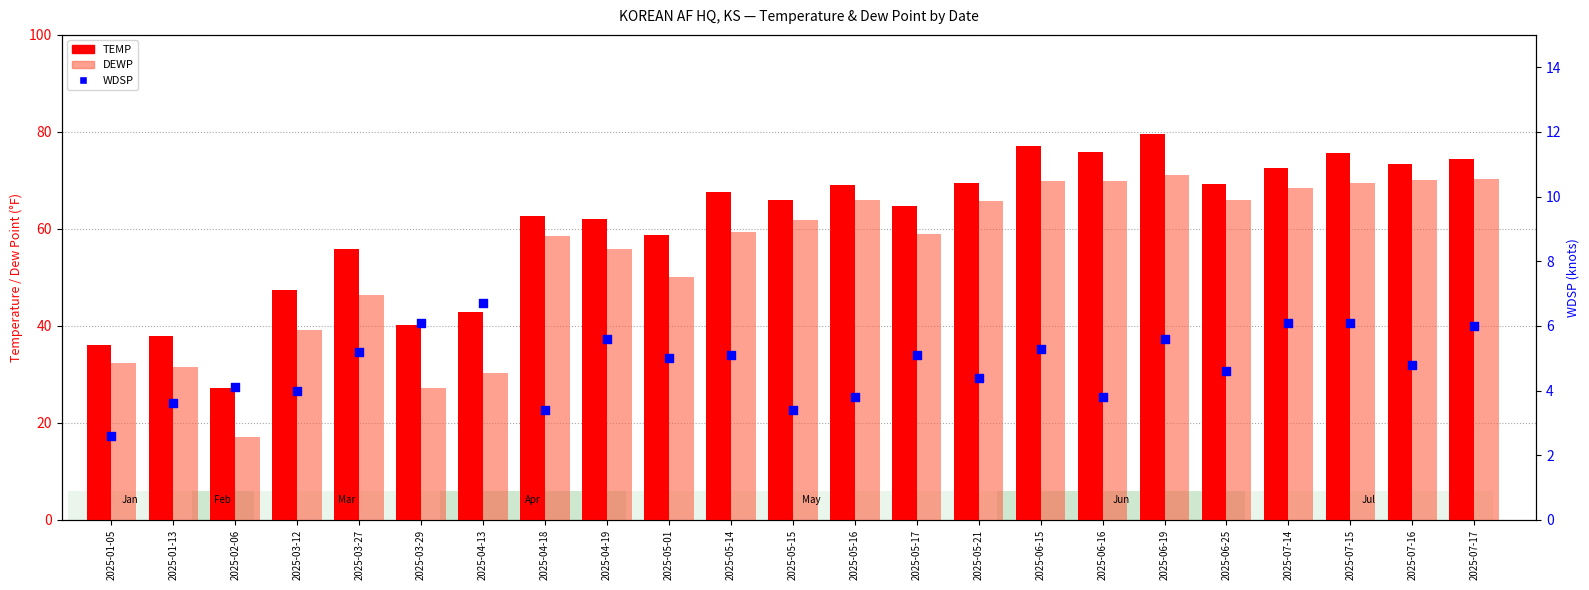

Which series has the largest Y range (max minus min)?

DEWP